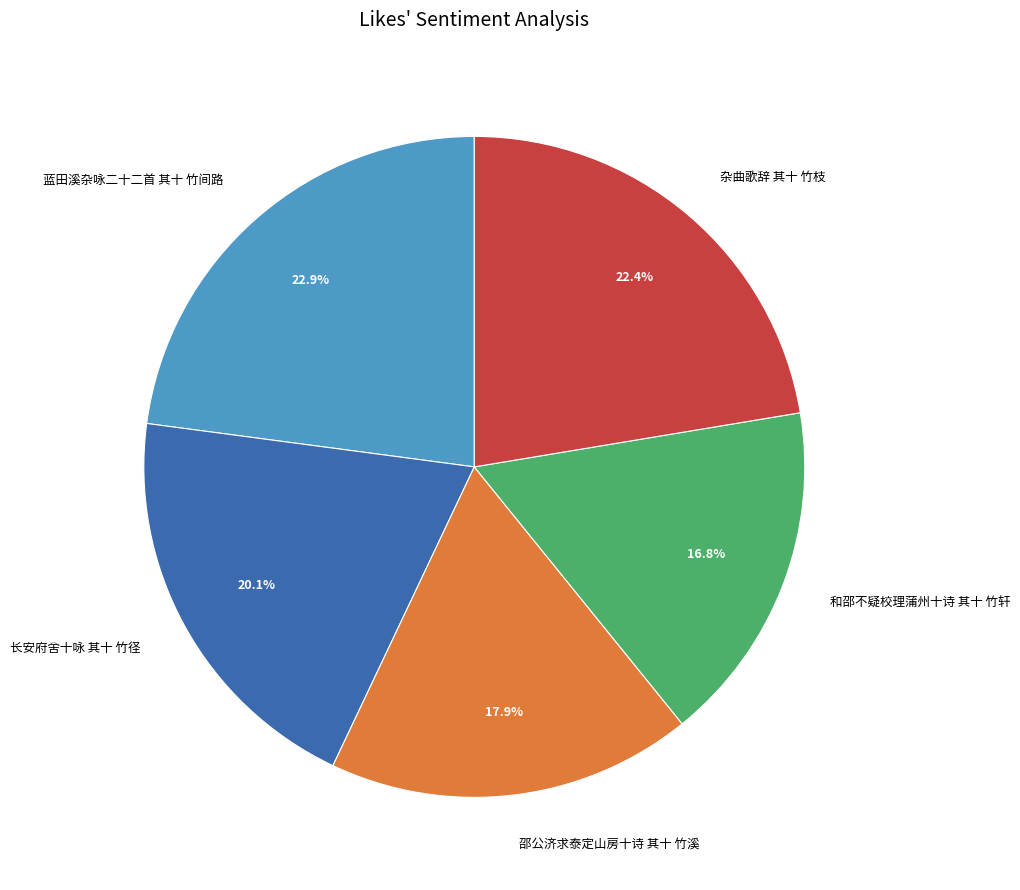

The 和邵不疑校理蒲州十诗 其十 竹轩 slice represents 31% of the pie. True or false?

False